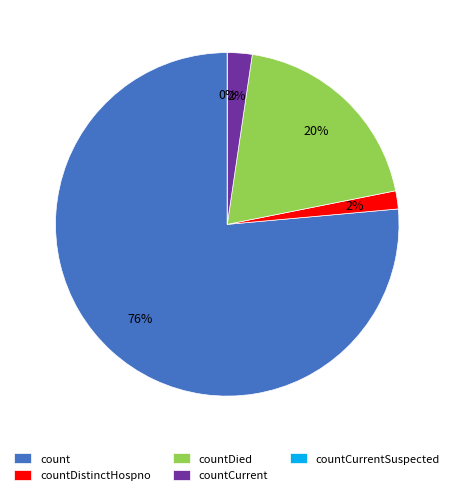

Which slice is the largest?

count